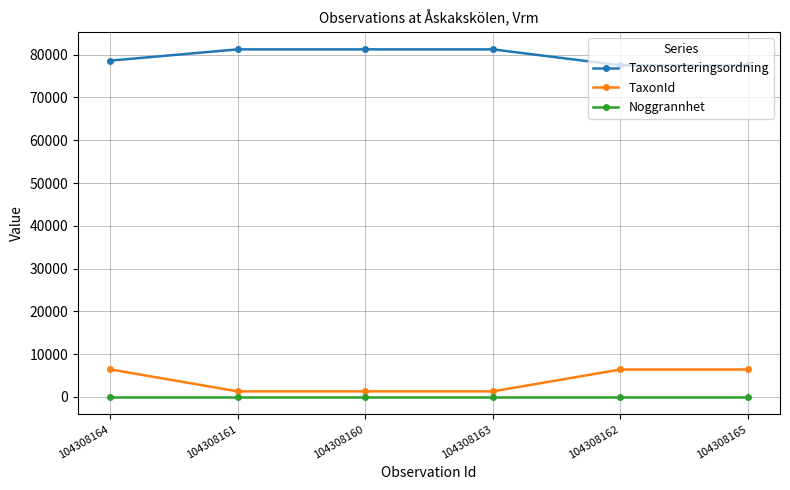

What is the total value across all series at 104308160?

82558